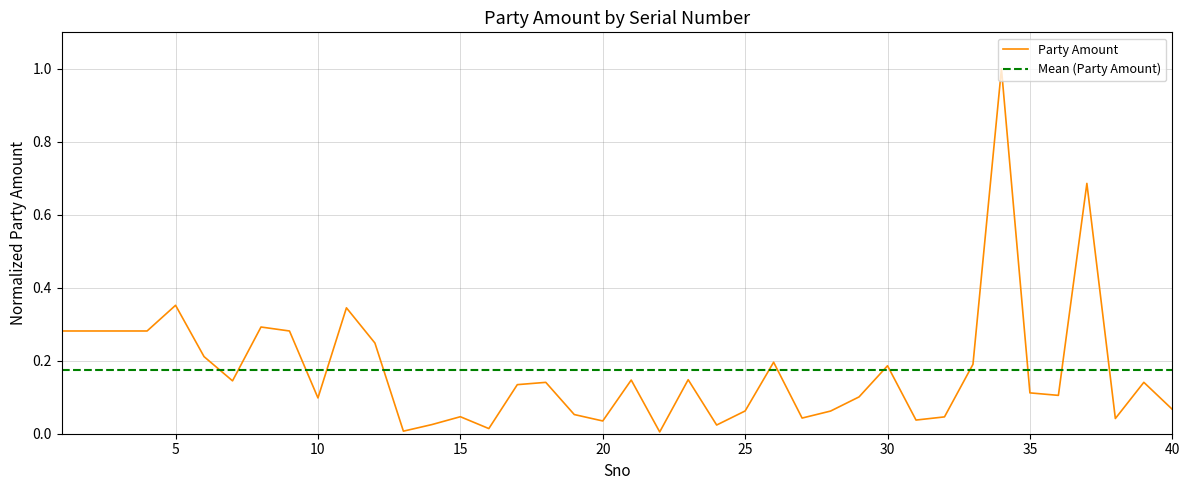

Does the chart have visible grid lines?

Yes